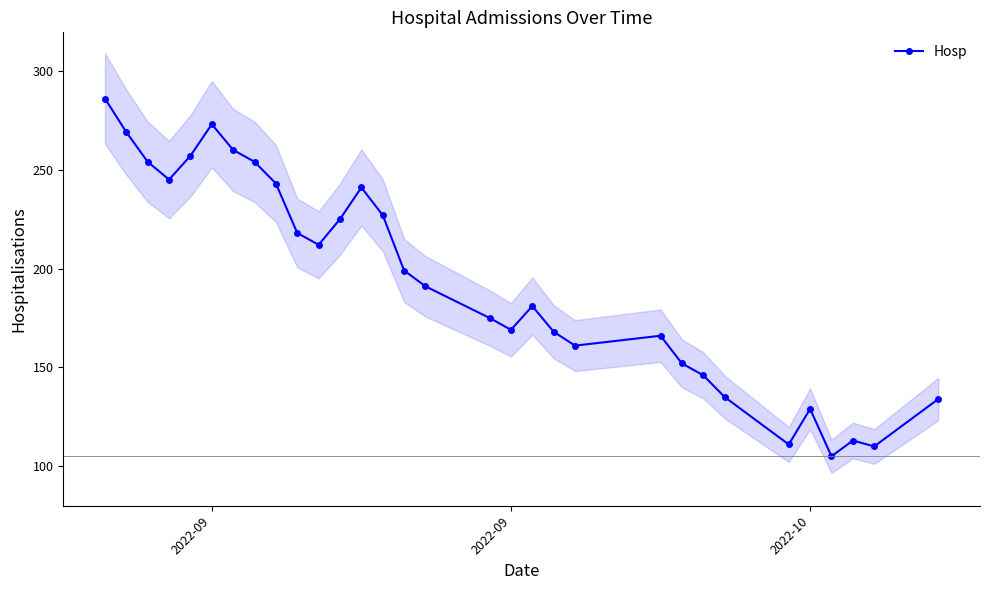

How many lines are shown in the chart?

1